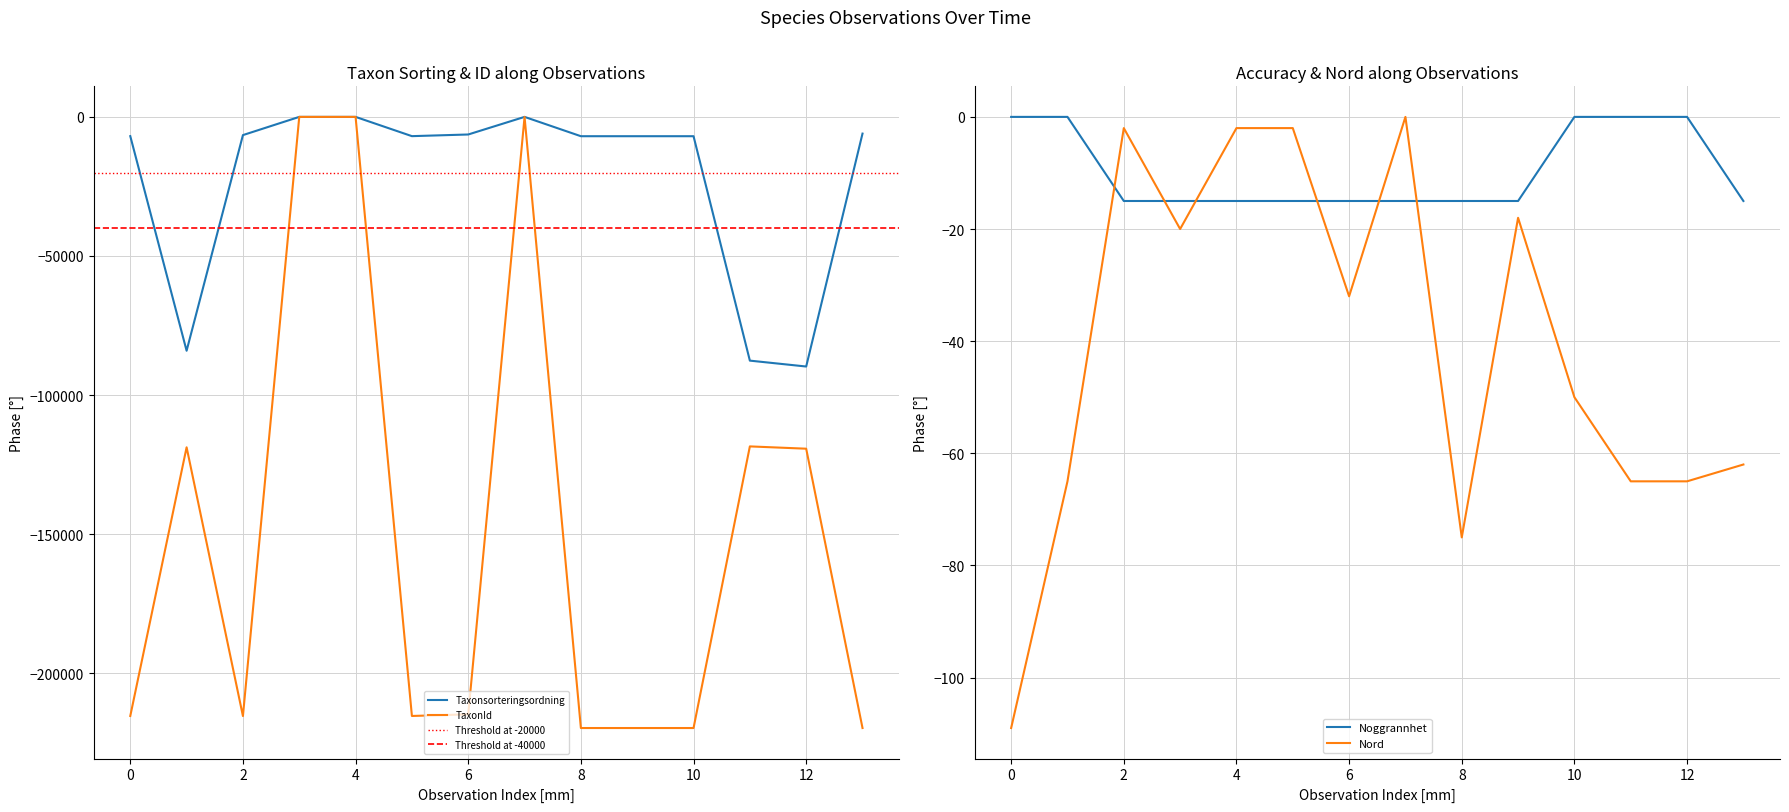

What are all the series names shown in the legend?

Taxonsorteringsordning, TaxonId, Noggrannhet, Nord